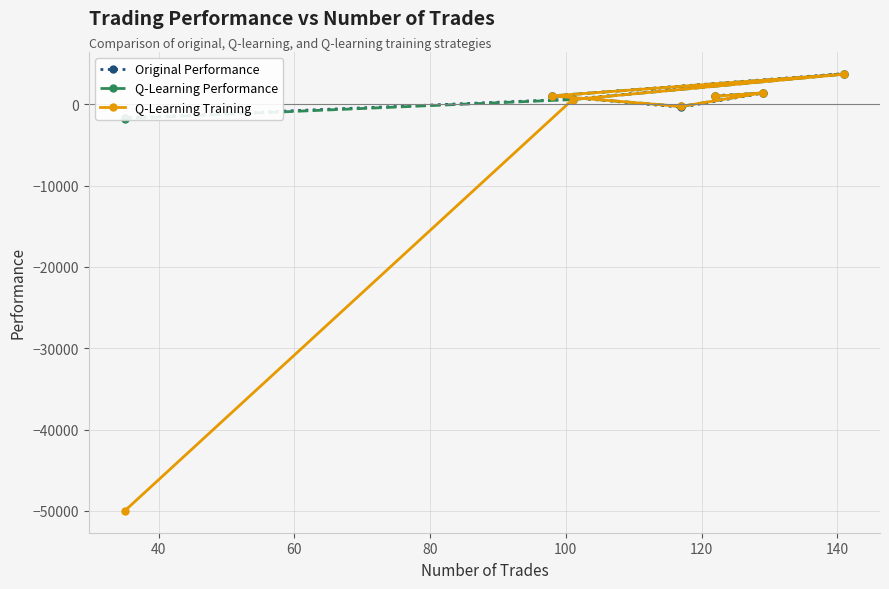

What is the minimum value for Q-Learning Training?

-50000.0